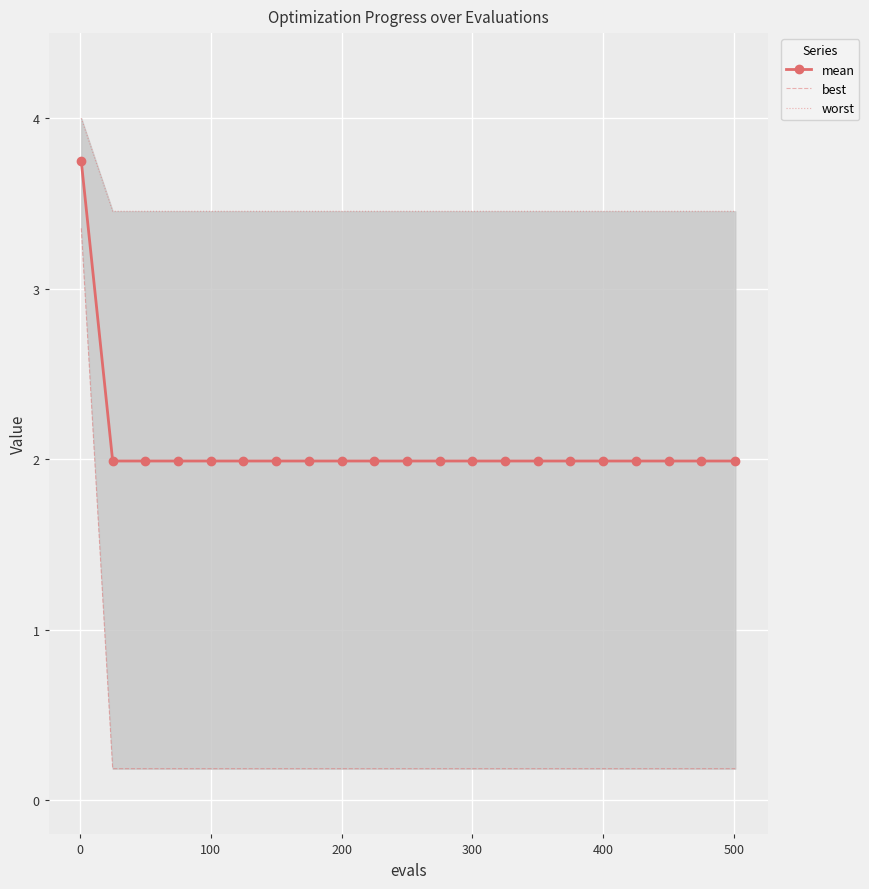

True or false: best and worst cross at least once.

False